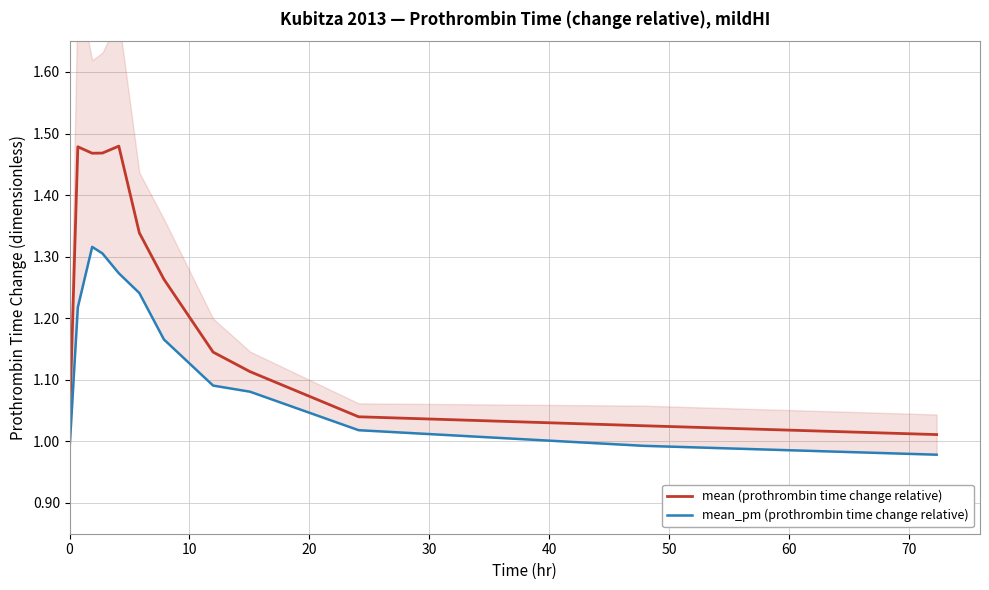

True or false: mean_pm (prothrombin time change relative) and mean (prothrombin time change relative) intersect in this chart.

False